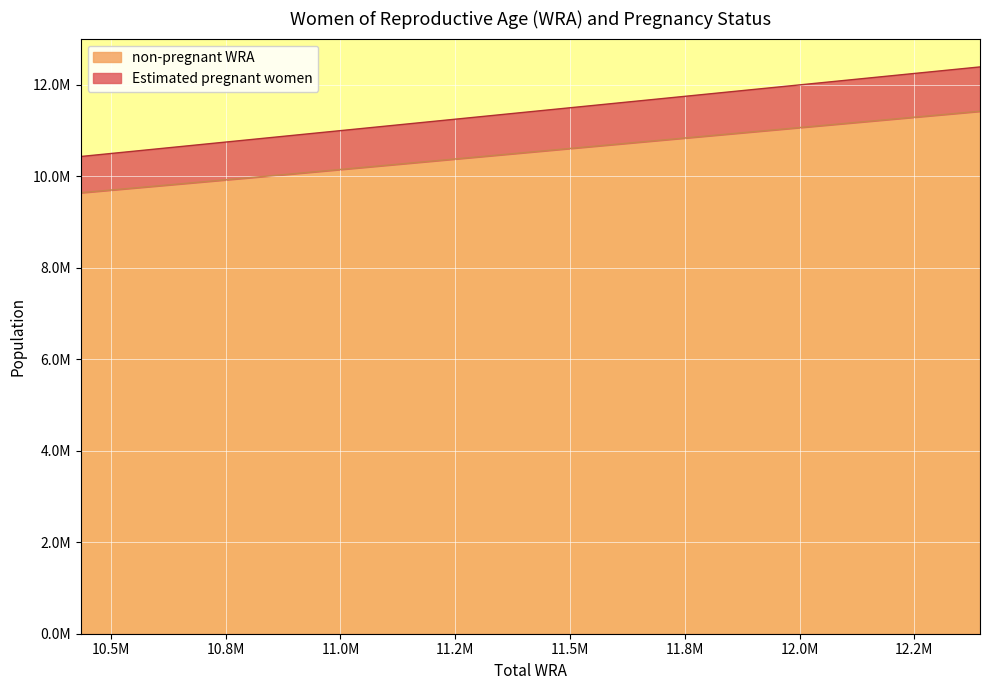

What is the minimum value for non-pregnant WRA?

9641944.1